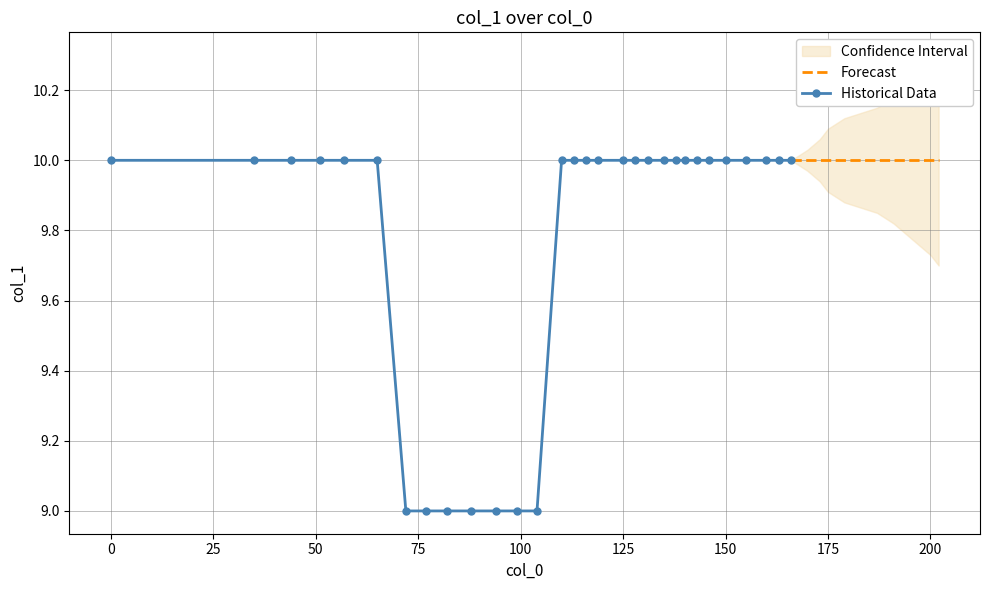

Where is the data nearest to the value 9?

72